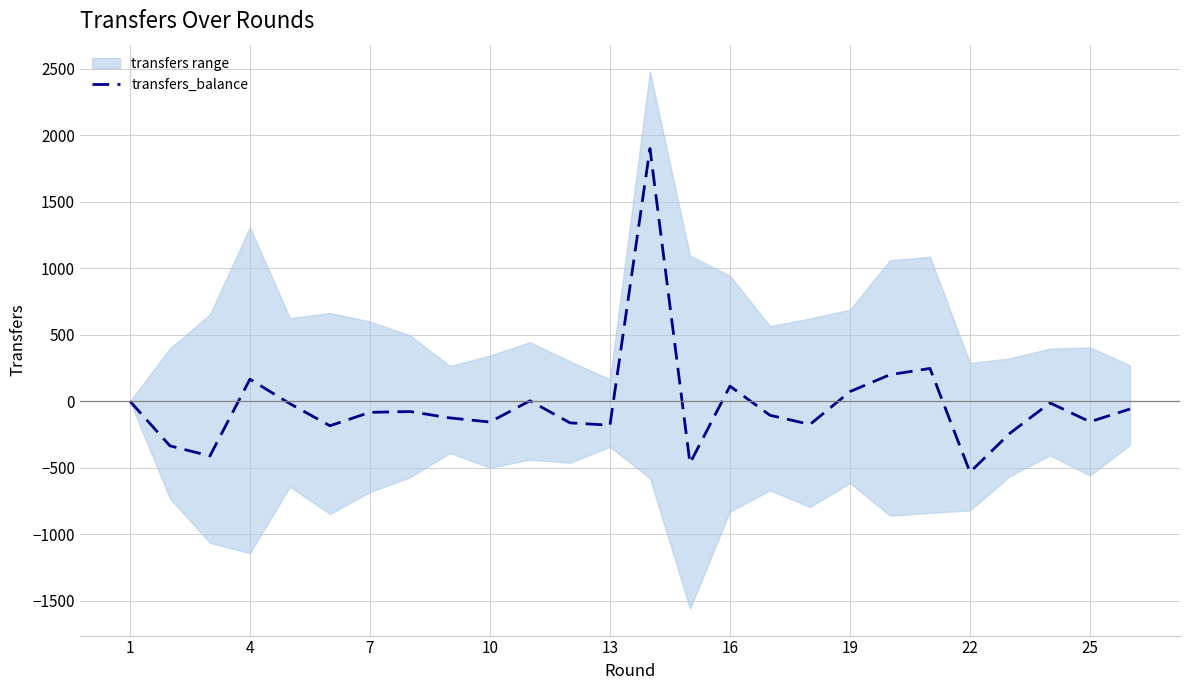

True or false: there are more than 0 points higher than both neighbors.

True